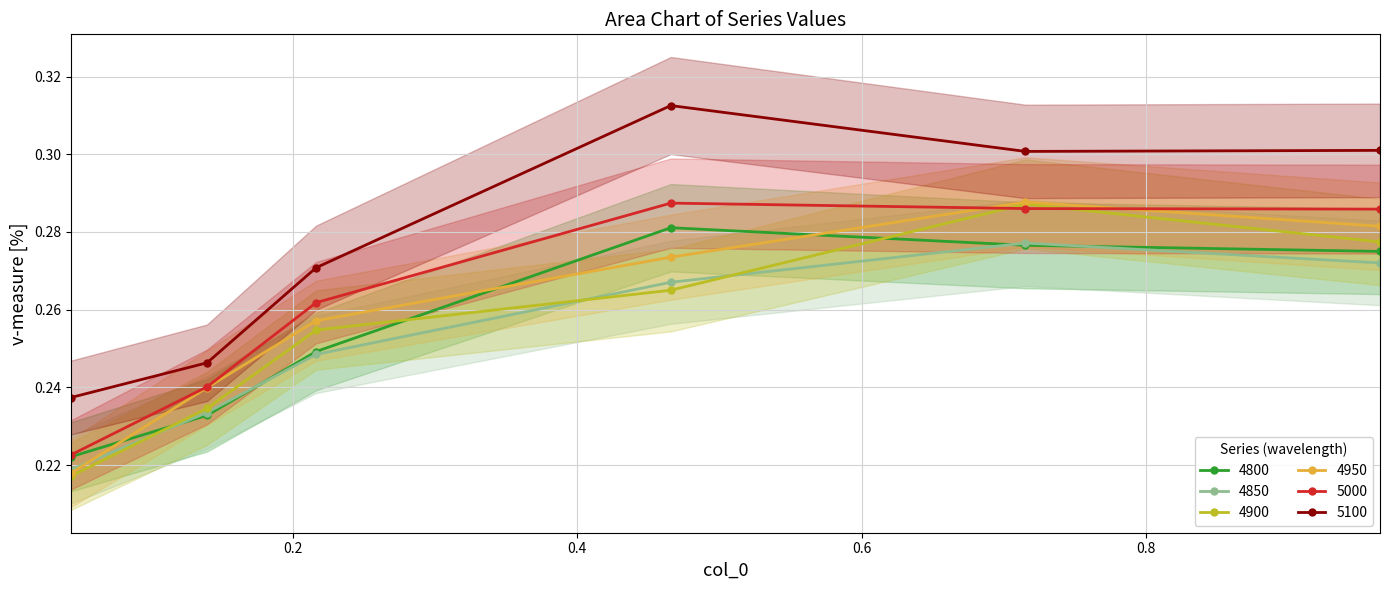

At which category is the sum across all series the highest?

0.7150684931506849